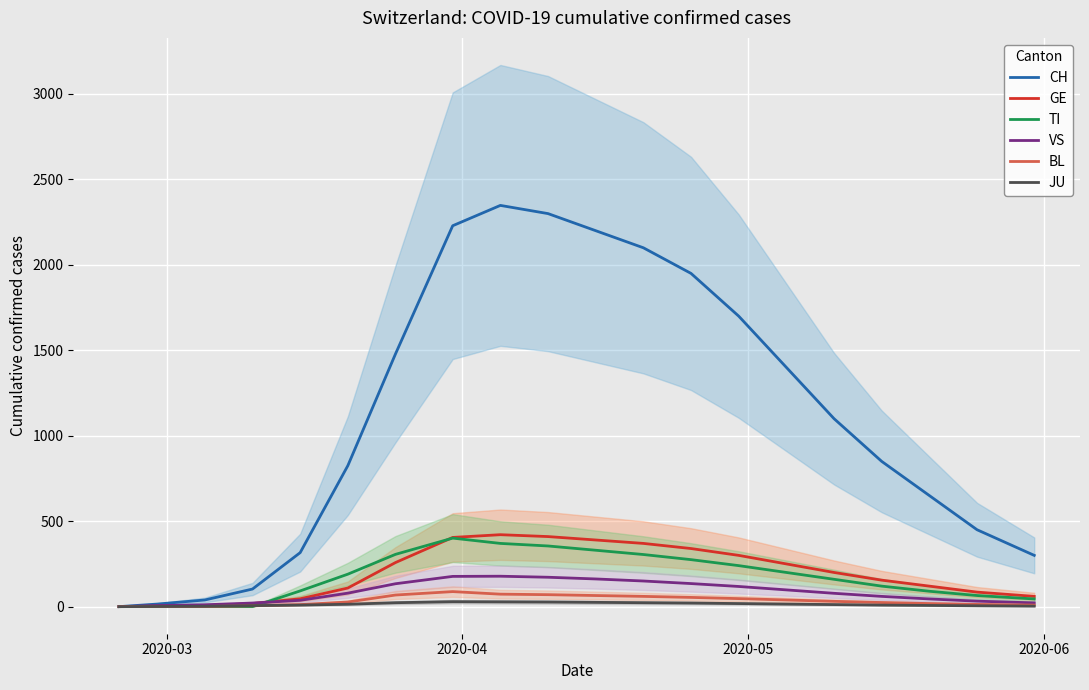

What are all the series names shown in the legend?

CH, GE, TI, VS, BL, JU